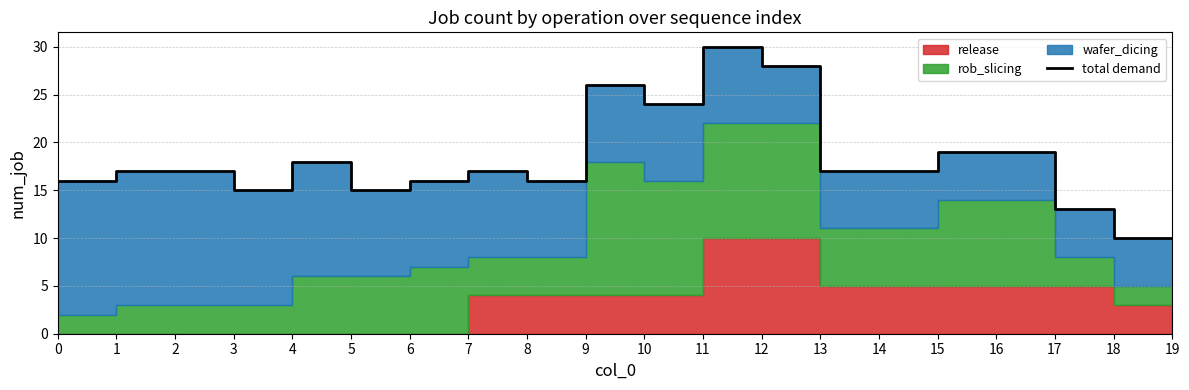

How many points are higher than both their immediate neighbors (excluding endpoints)?

4